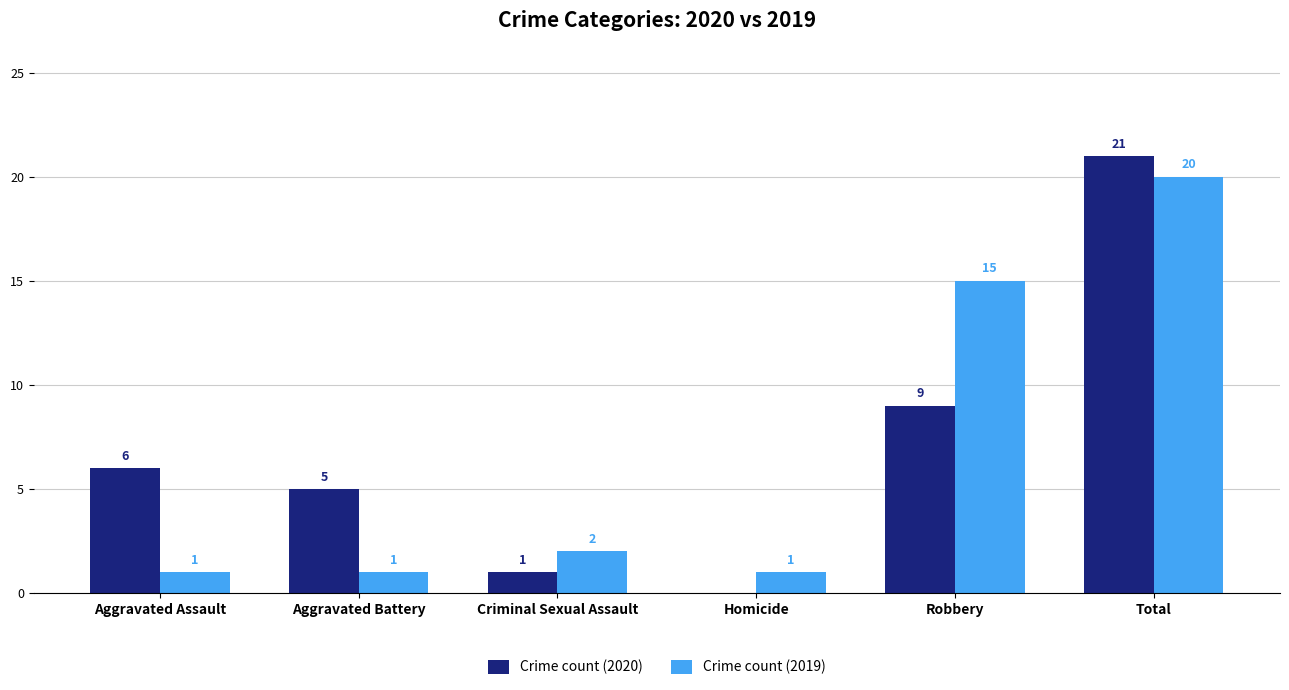

Which label corresponds to the largest value in the chart?

Total